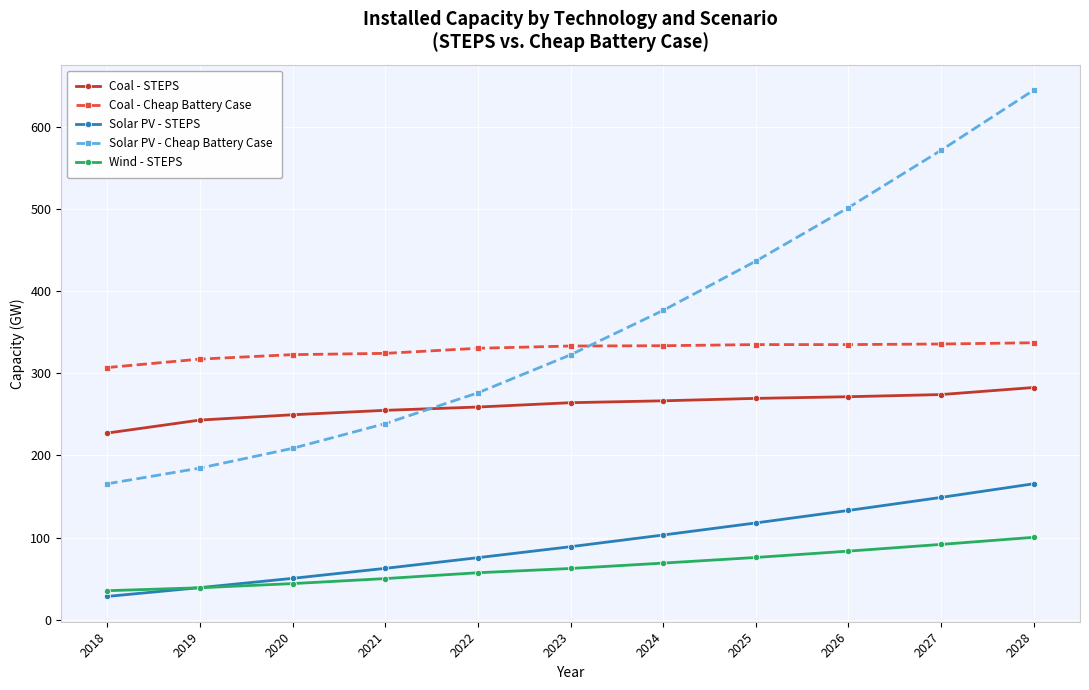

True or false: Coal - STEPS has a value of 271.5 at 2026.

True